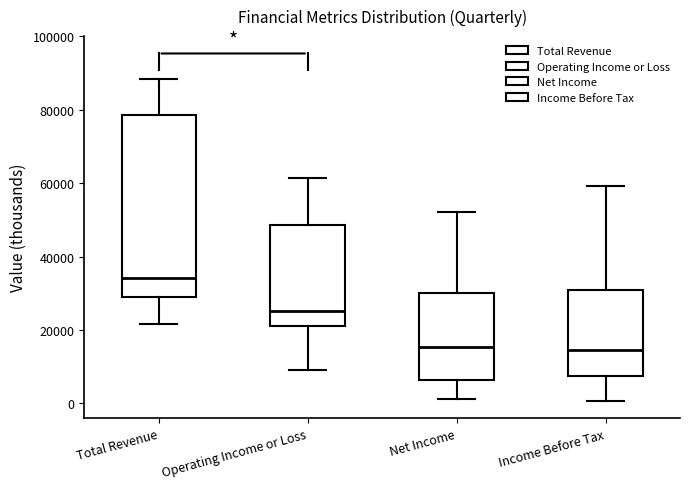

Reading left to right, read every box against the y-axis: the position of its median line, the range the box covers, and the ends of its whiskers. The values are not printed on the chart, so give them approximately, as read against the axis.

Total Revenue: median 34000, box 28000 to 78000, whiskers 22000 to 88000
Operating Income or Loss: median 26000, box 22000 to 48000, whiskers 10000 to 62000
Net Income: median 16000, box 6000 to 30000, whiskers 2000 to 52000
Income Before Tax: median 14000, box 8000 to 32000, whiskers 0 to 60000